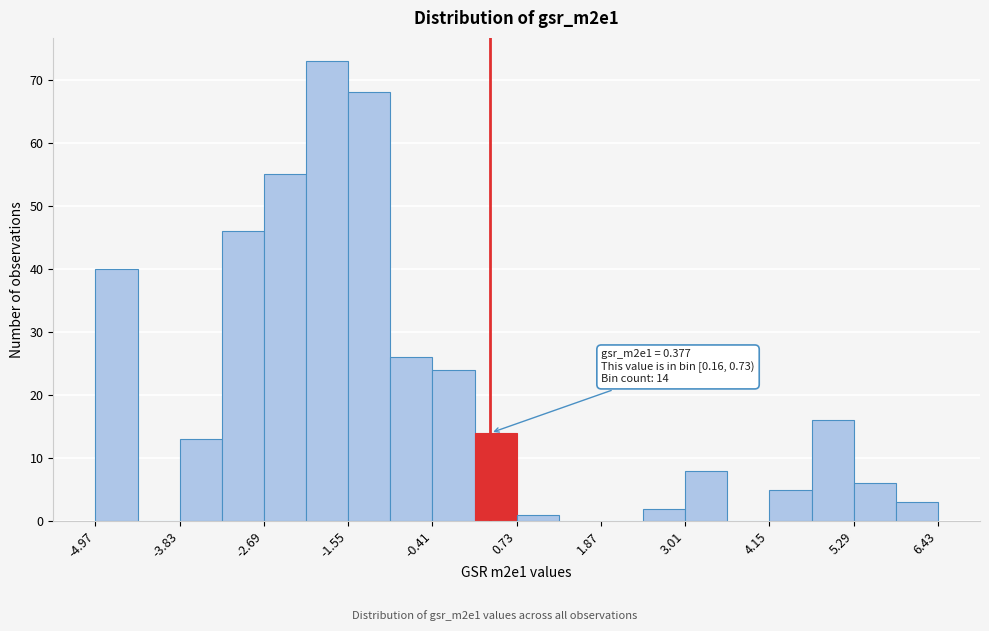

Read against the x-axis, roughly where is the centre of the tallest bar?

-1.8